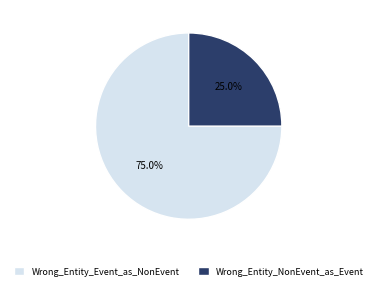

What portion of the pie excludes Wrong_Entity_NonEvent_as_Event?

75.0%